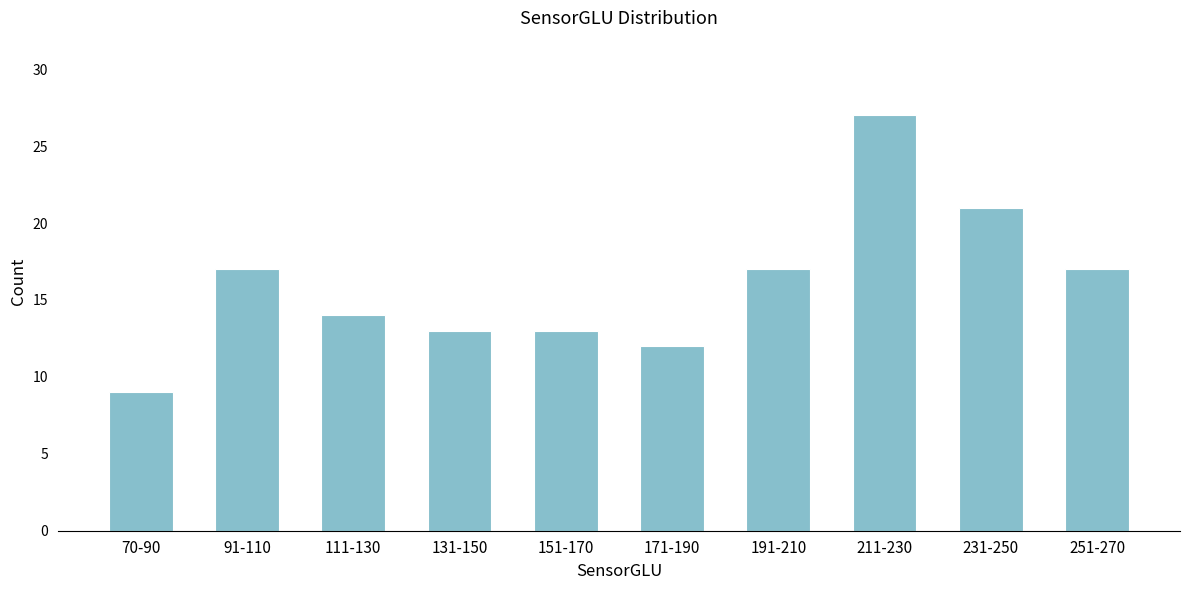

Reading left to right, extract all data points from this chart.

70-90=9	91-110=17	111-130=14	131-150=13	151-170=13	171-190=12	191-210=17	211-230=27	231-250=21	251-270=17